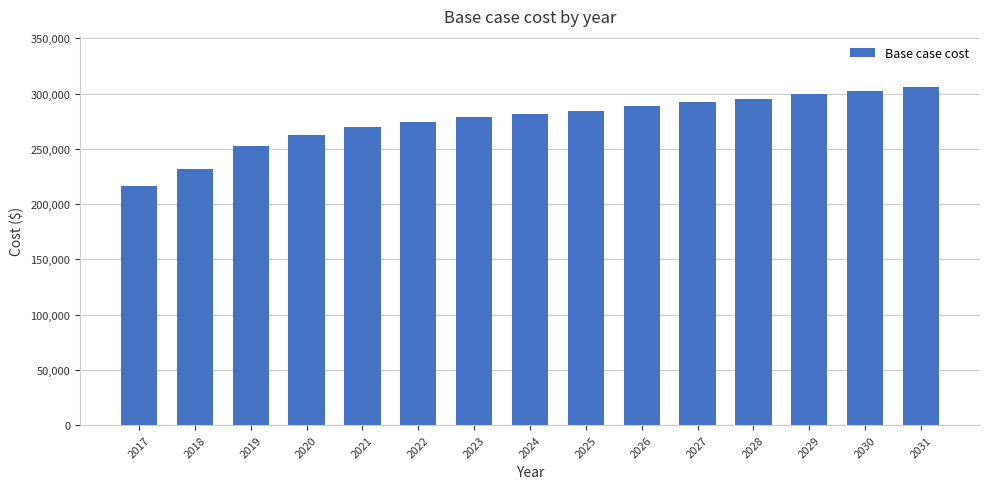

What is the value of the 15th bar from the left?

306211.1